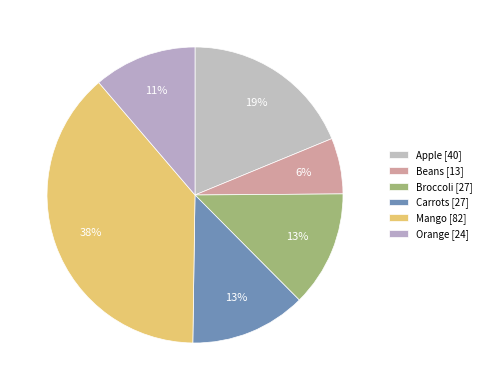

To the nearest percent, what is the average slice percentage?

17%